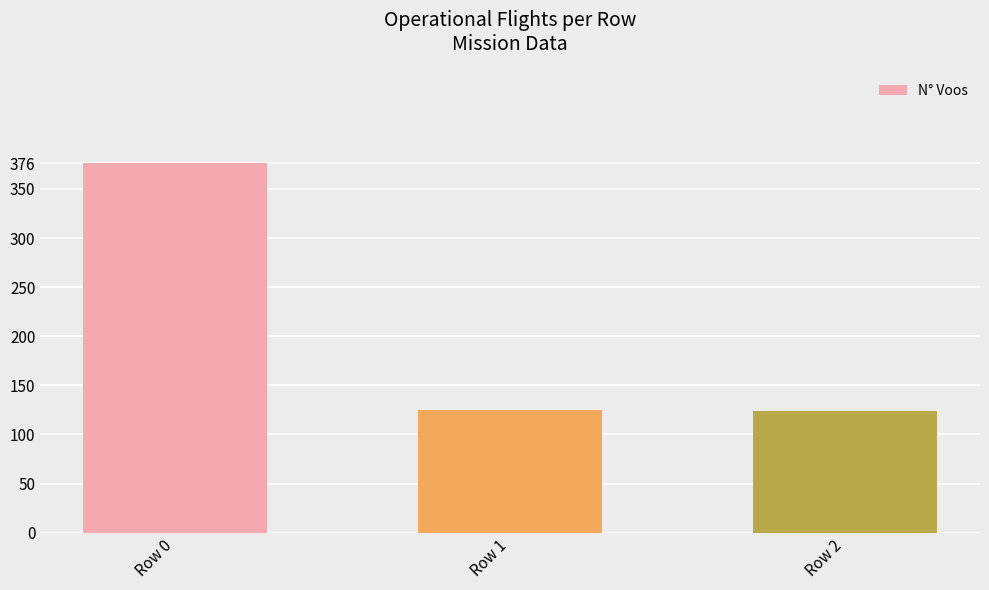

What is the difference between the second highest and minimum values?

1